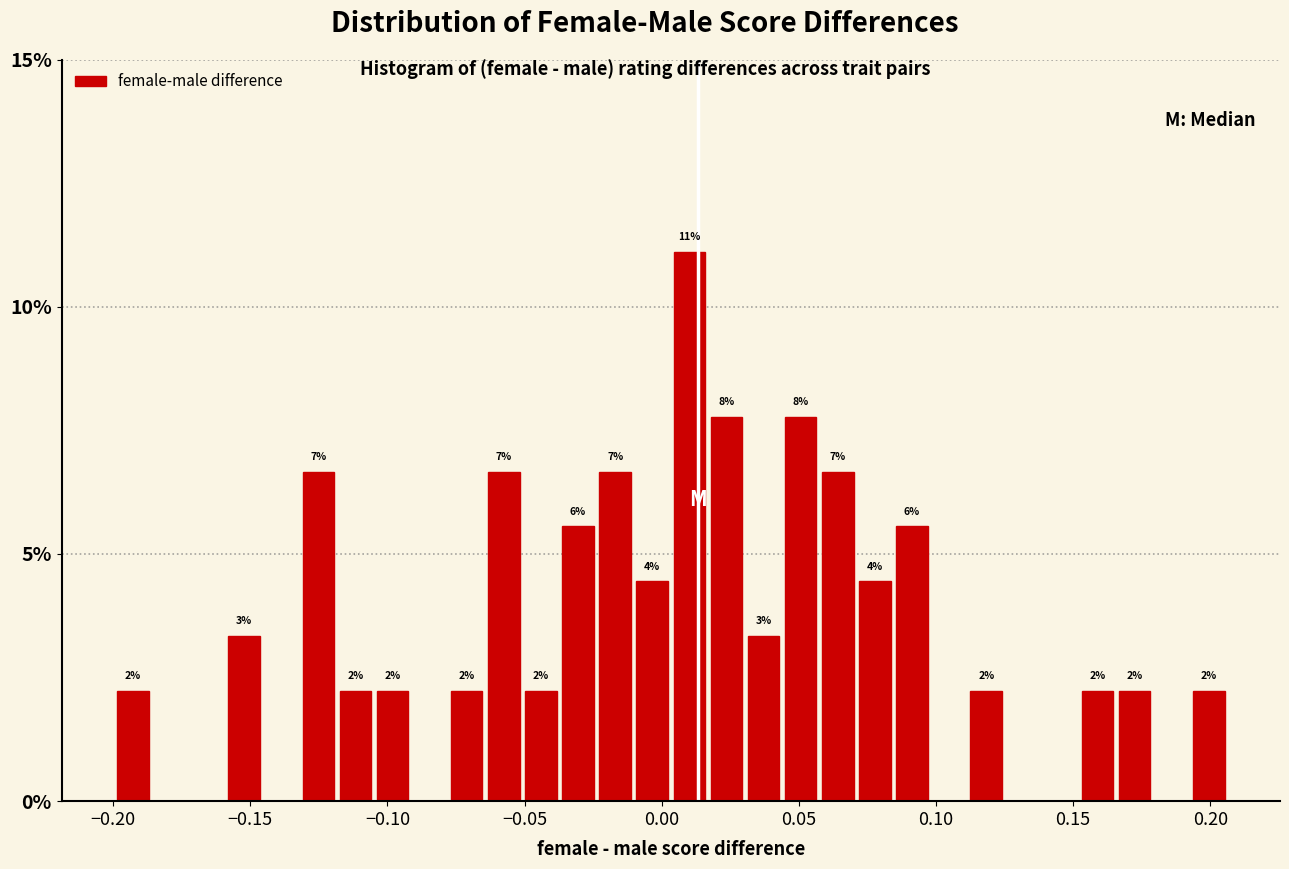

Around what value on the x-axis is the tallest bar? Give the approximate position of its centre, as read against the axis.

0.010